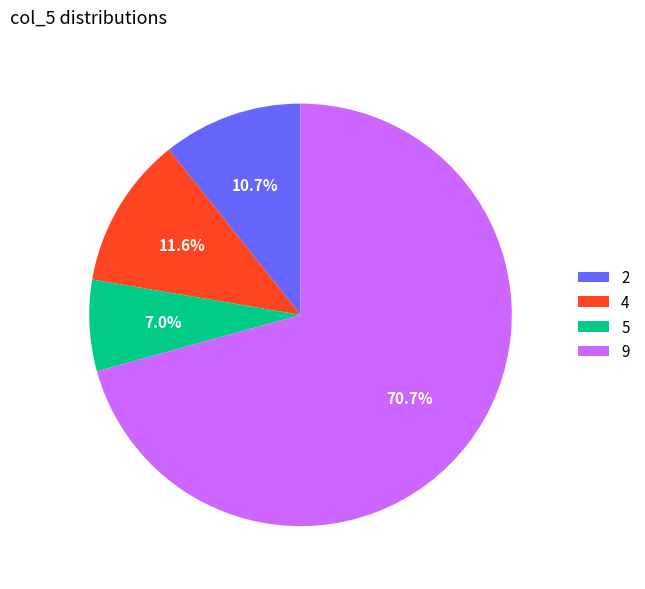

To the nearest percent, what portion does 5 represent?

7%